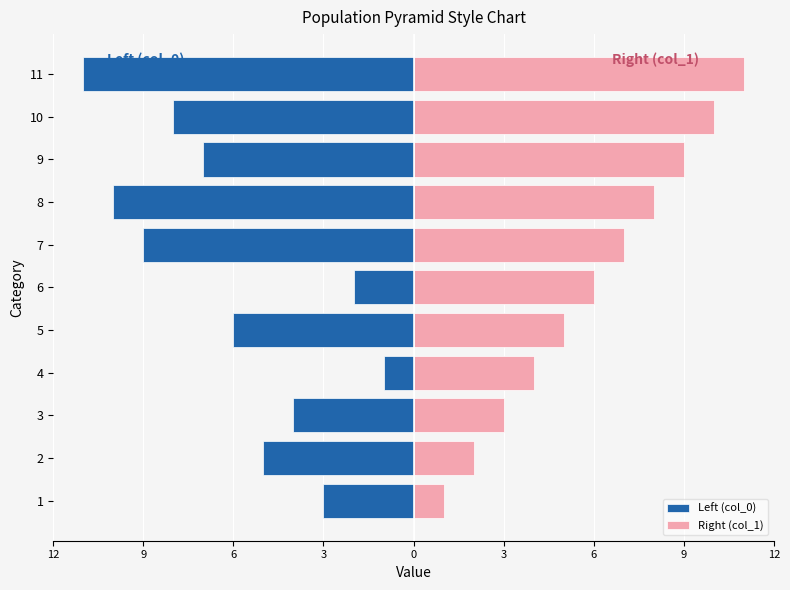

True or false: Right (col_1) has a value of 9 at 6.

False